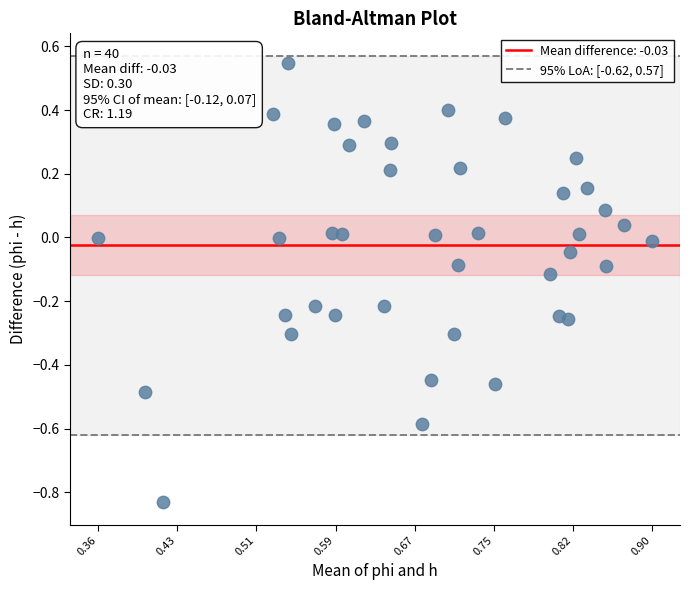

What is the range of Y values (max minus min)?

1.4